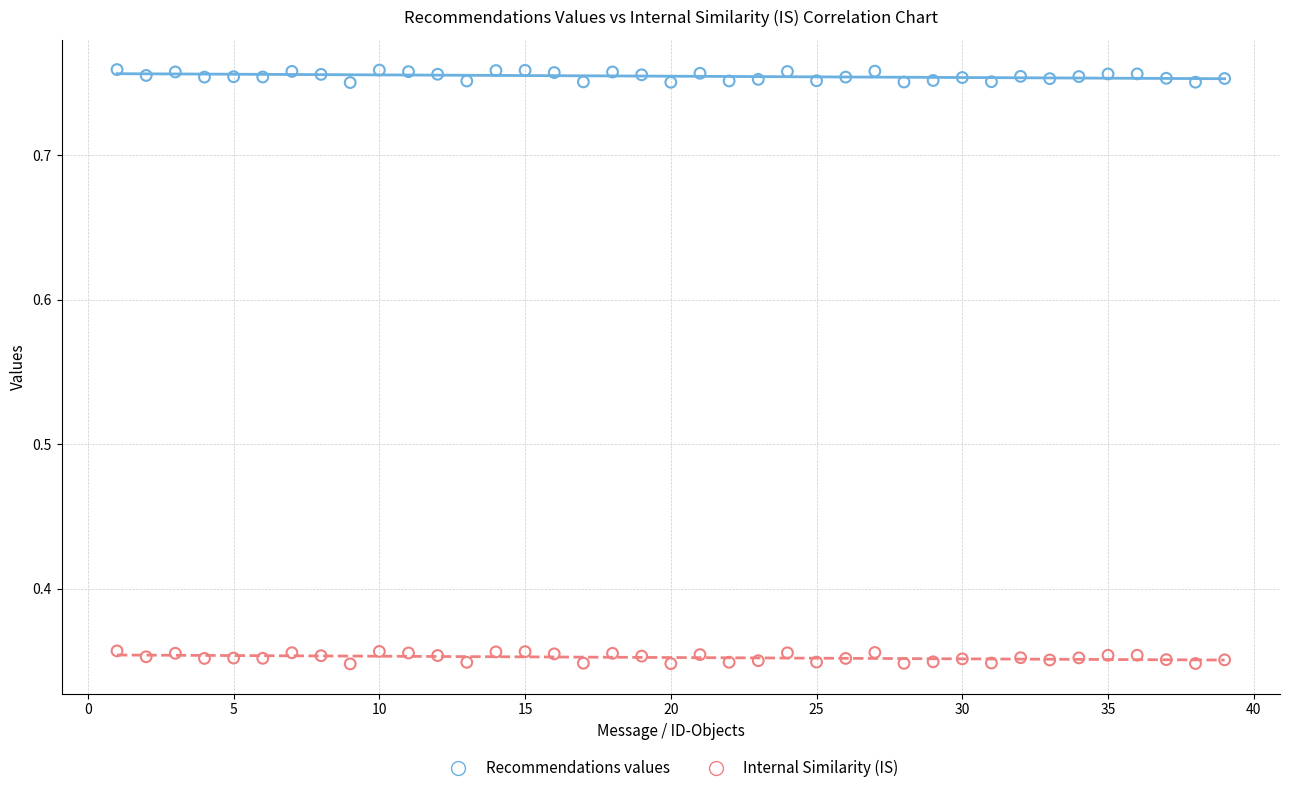

Which series reaches the maximum Y coordinate?

Recommendations values